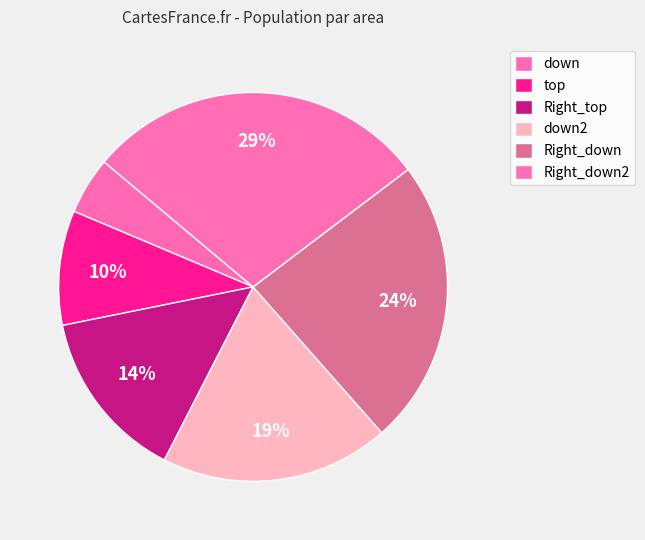

True or false: Right_top accounts for 9% of the total.

False